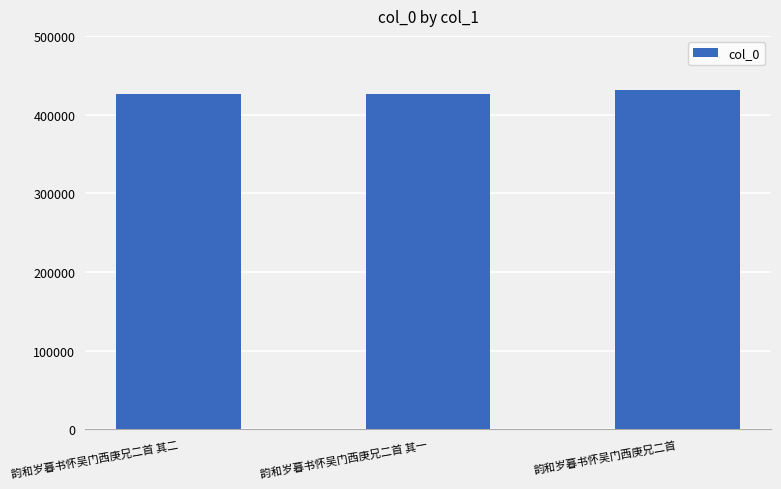

True or false: the data shows 621022 at 韵和岁暮书怀吴门西庚兄二首.

False